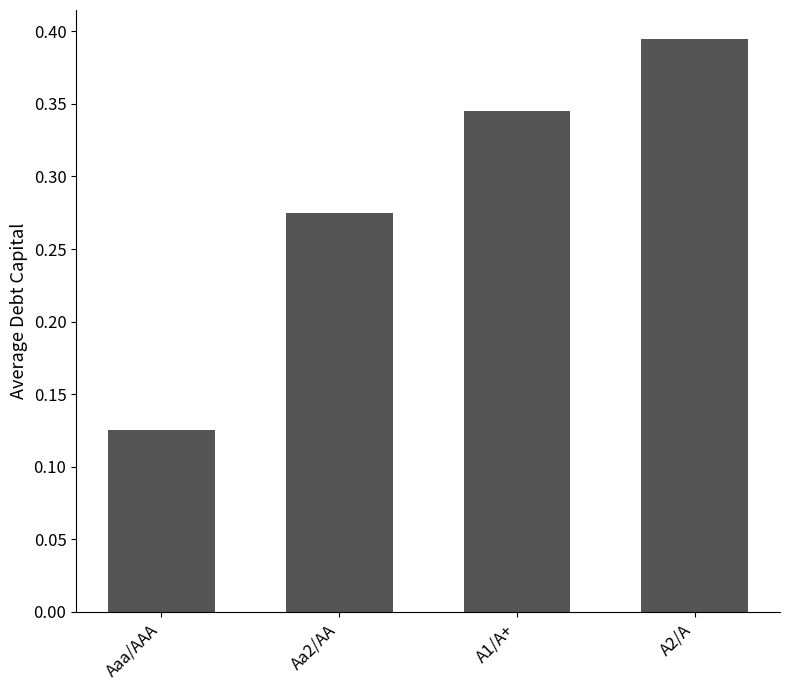

Between A1/A+ and Aaa/AAA, which is larger?

A1/A+